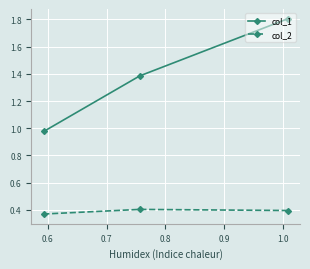

What is the value of the col_2 point at the 3rd from the left?

0.4